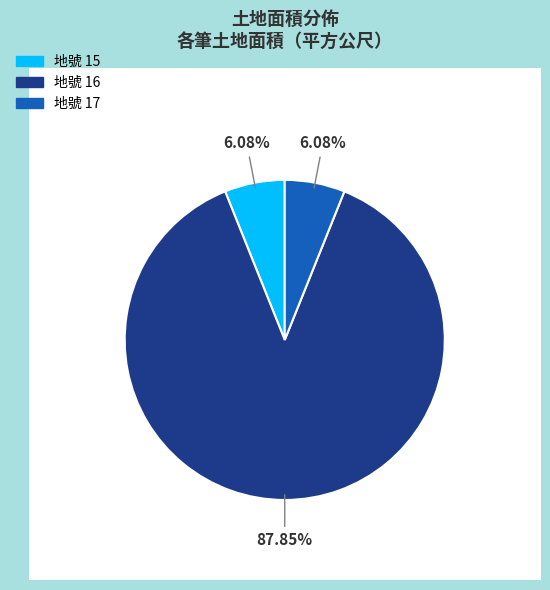

What percentage is the 16 slice, to the nearest percent?

88%